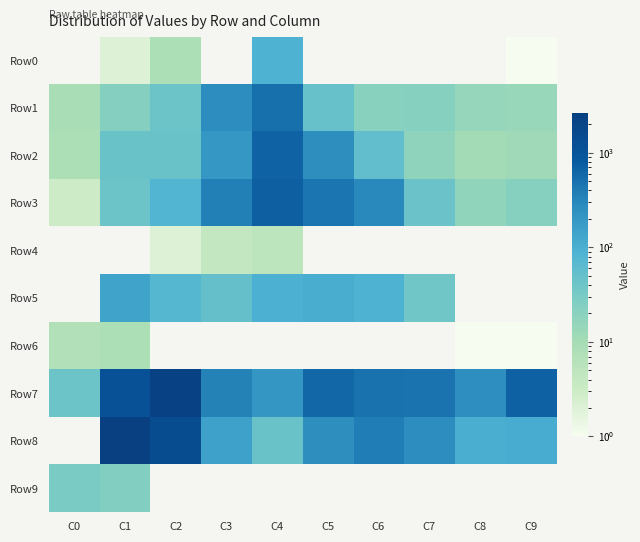

Reading right to left, list all the values displayed in this chart.

Row0: C9=1	C8=0	C7=0	C6=0	C5=0	C4=89	C3=0	C2=8	C1=2	C0=0
Row1: C9=14	C8=15	C7=22	C6=21	C5=47	C4=504	C3=265	C2=42	C1=23	C0=9
Row2: C9=12	C8=11	C7=18	C6=54	C5=253	C4=682	C3=198	C2=45	C1=45	C0=8
Row3: C9=22	C8=17	C7=44	C6=292	C5=450	C4=723	C3=348	C2=81	C1=42	C0=3
Row4: C9=0	C8=0	C7=0	C6=0	C5=0	C4=5	C3=4	C2=2	C1=0	C0=0
Row5: C9=0	C8=0	C7=38	C6=87	C5=106	C4=98	C3=50	C2=73	C1=140	C0=0
Row6: C9=1	C8=1	C7=0	C6=0	C5=0	C4=0	C3=0	C2=0	C1=8	C0=7
Row7: C9=686	C8=263	C7=467	C6=473	C5=616	C4=204	C3=341	C2=2282	C1=1153	C0=42
Row8: C9=108	C8=103	C7=267	C6=371	C5=250	C4=45	C3=148	C2=1434	C1=2651	C0=0
Row9: C9=0	C8=0	C7=0	C6=0	C5=0	C4=0	C3=0	C2=0	C1=24	C0=30